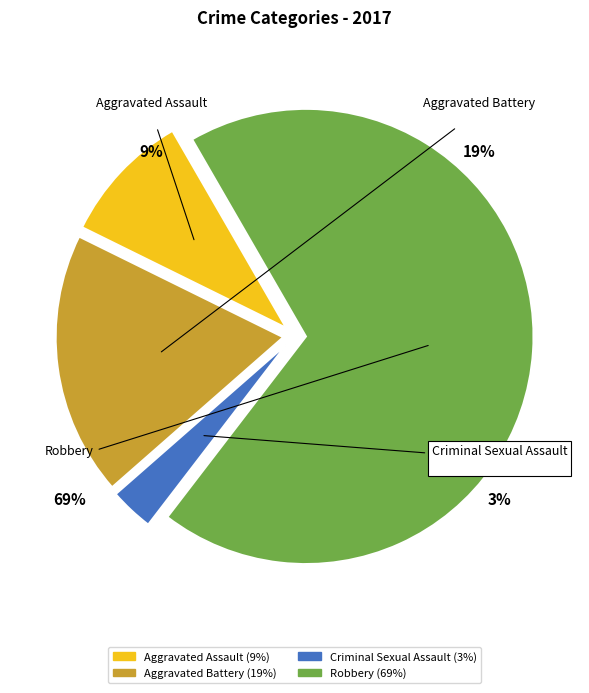

To the nearest percent, what is the average slice percentage?

25%